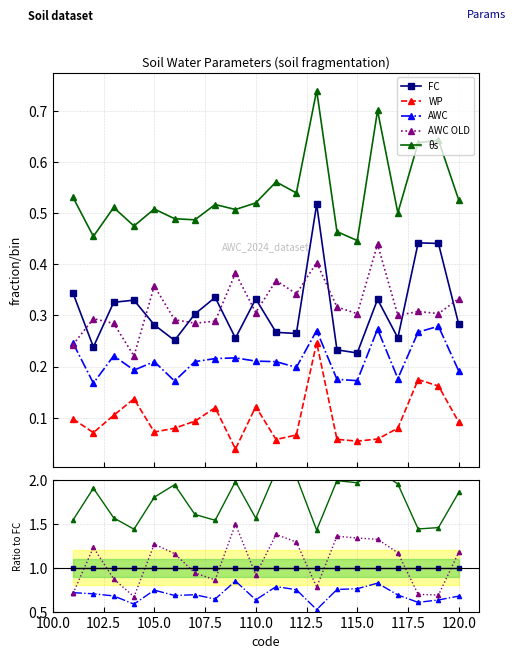

Count the WP values in the range 0 to 1.

20